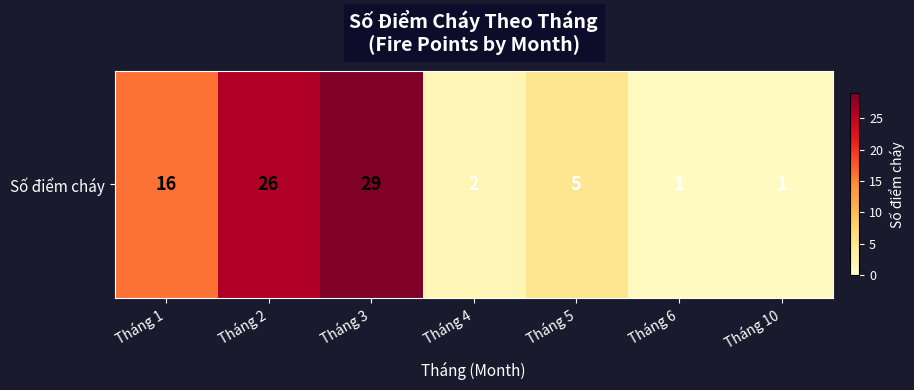

Which label corresponds to the smallest value in the chart?

Tháng 6